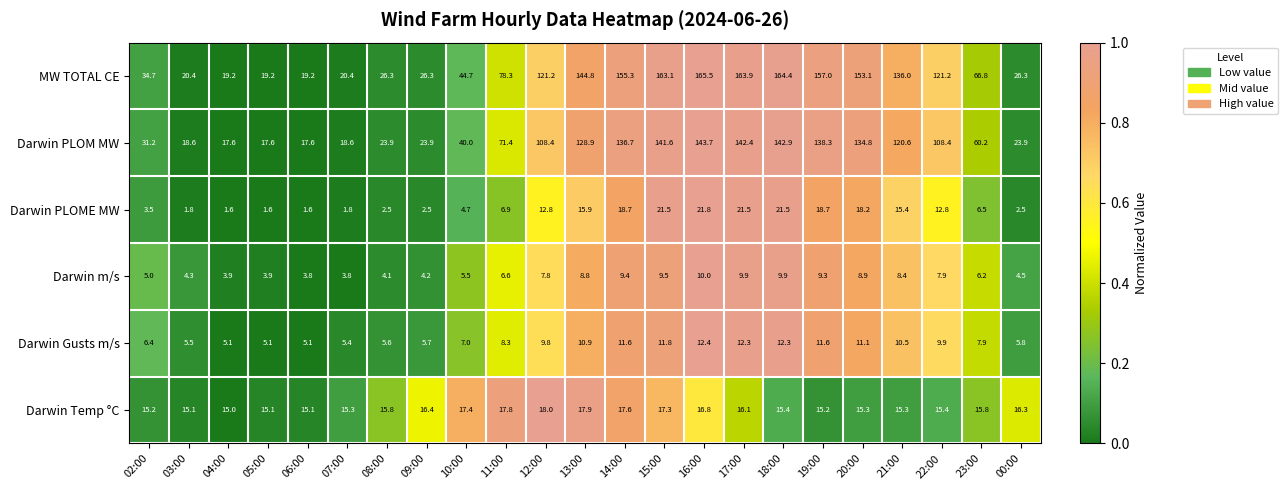

What is the total value across all series at 16:00?

370.2